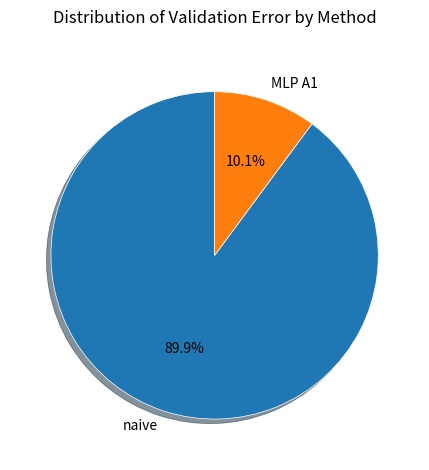

How many slices are in this pie chart?

2